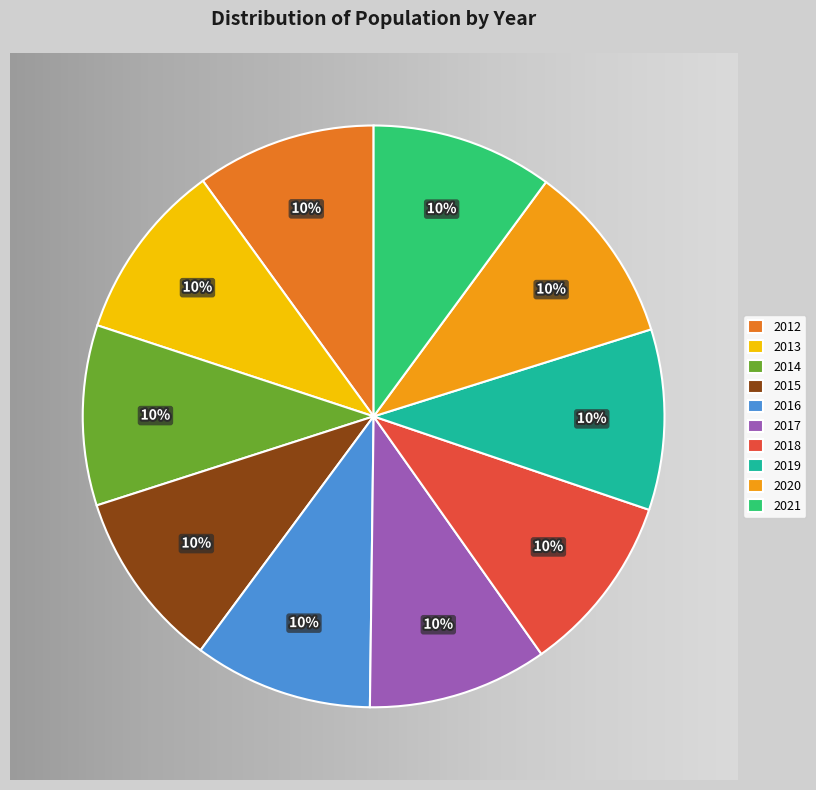

What is the smallest slice in the pie chart?

2015